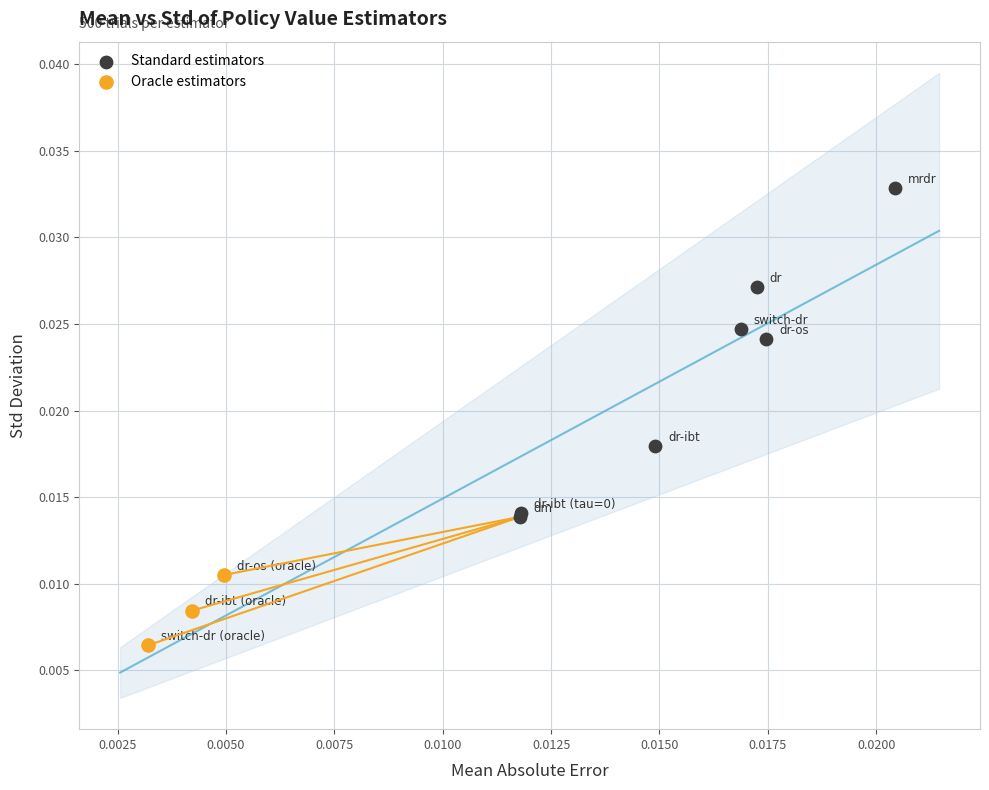

Which series contains the highest Y value?

Standard estimators